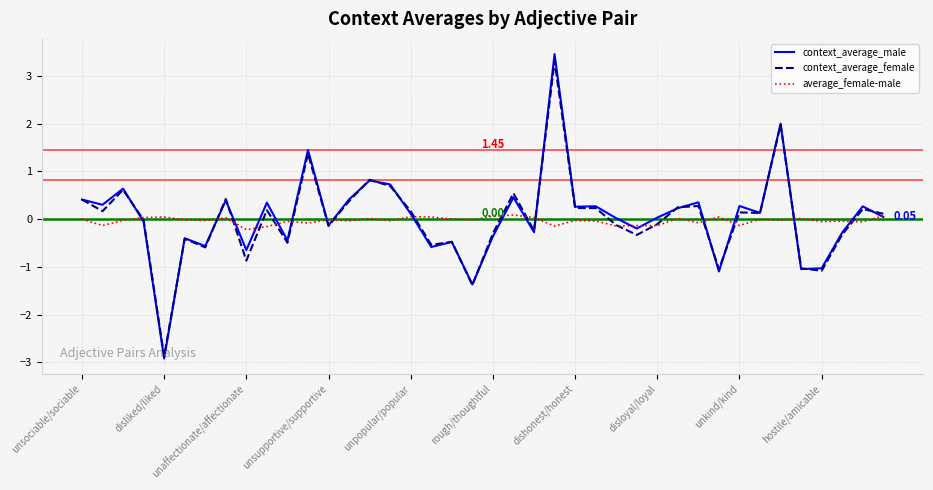

Which series has the widest spread of values?

context_average_male